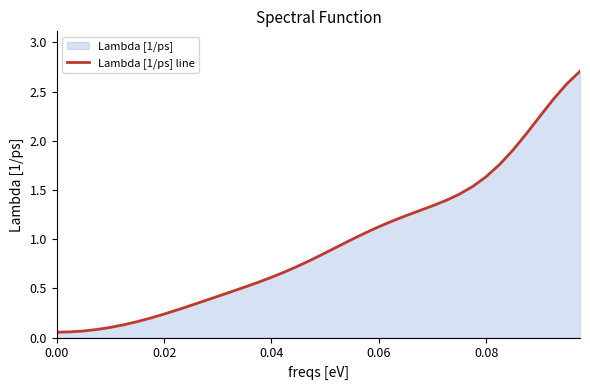

Is it true that the value at 0.04 is 0.0?

False